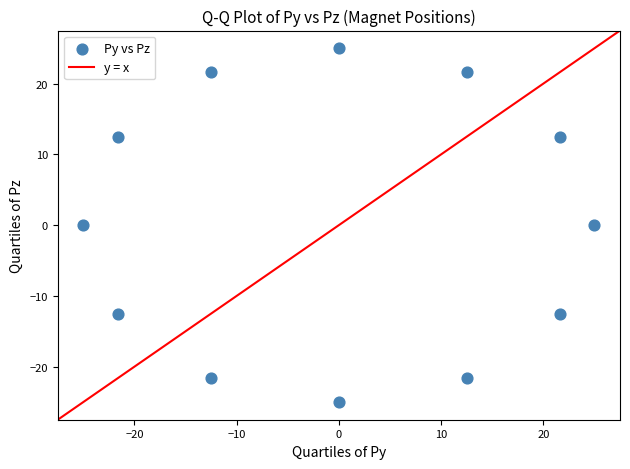

What is the range of X values (max minus min)?

50.0